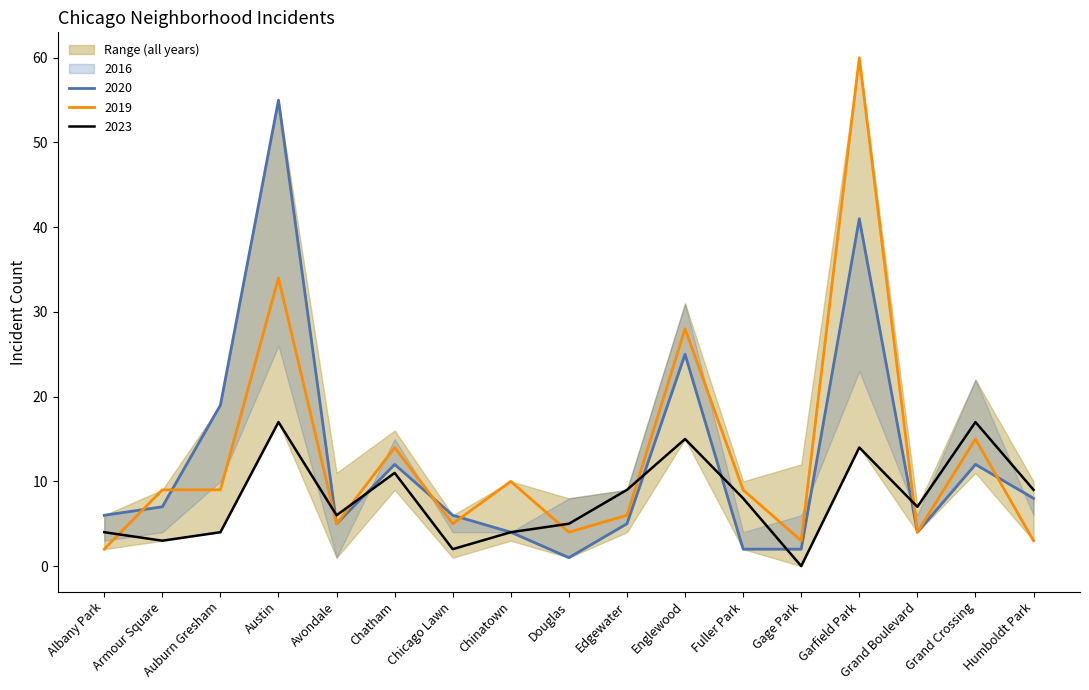

What position from the right is Grand Crossing?

2